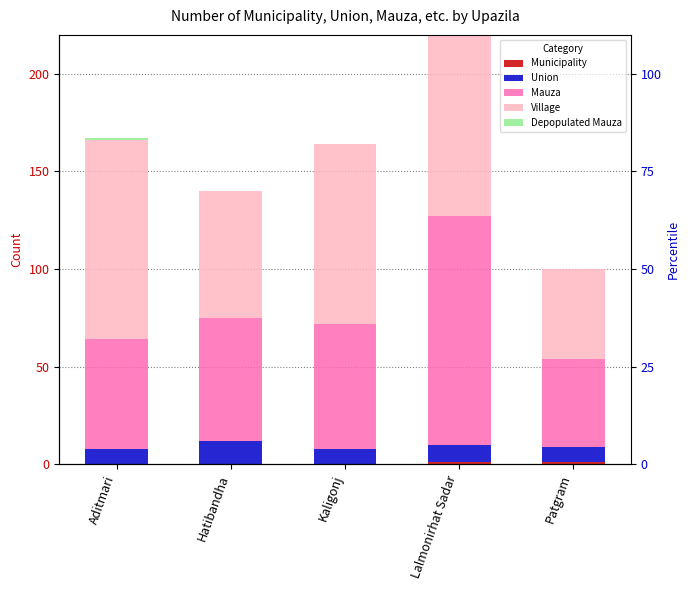

Is the value of Mauza at Lalmonirhat Sadar greater than the value of Depopulated Mauza at Kaligonj?

Yes